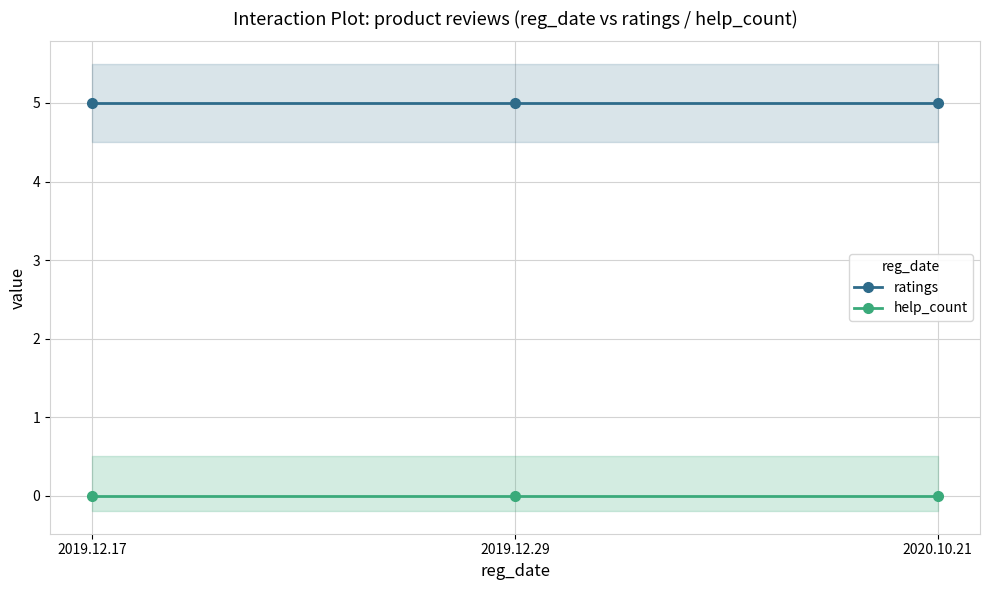

Between 2019.12.29 and 2020.10.21, which series saw the biggest shift?

ratings